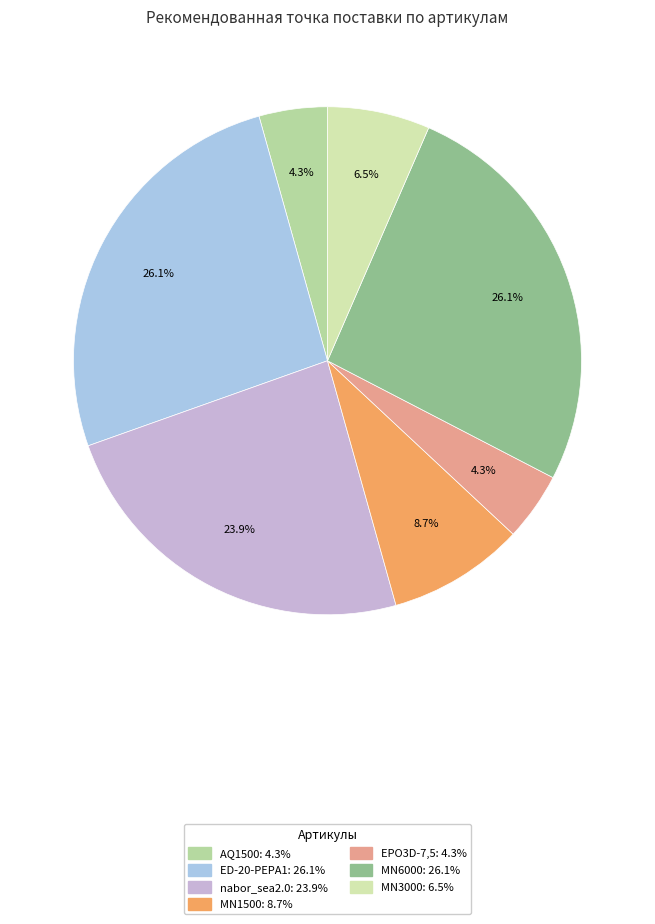

The MN6000 slice represents 26% of the pie. True or false?

True